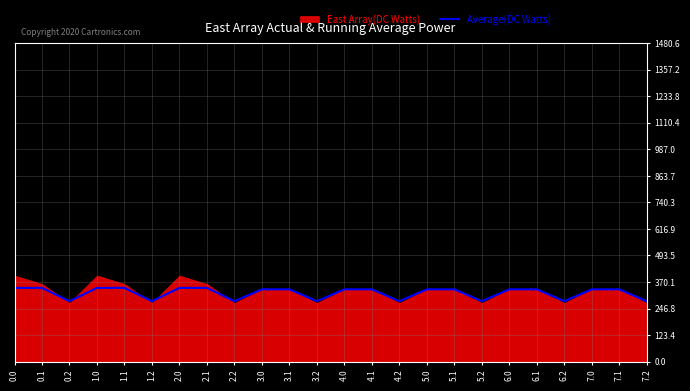

Rank the categories by value from highest to lowest.

0.0, 0.1, 1.0, 1.1, 2.0, 2.1, 3.0, 3.1, 4.0, 4.1, 5.0, 5.1, 6.0, 6.1, 7.0, 7.1, 0.2, 1.2, 2.2, 3.2, 4.2, 5.2, 6.2, 7.2